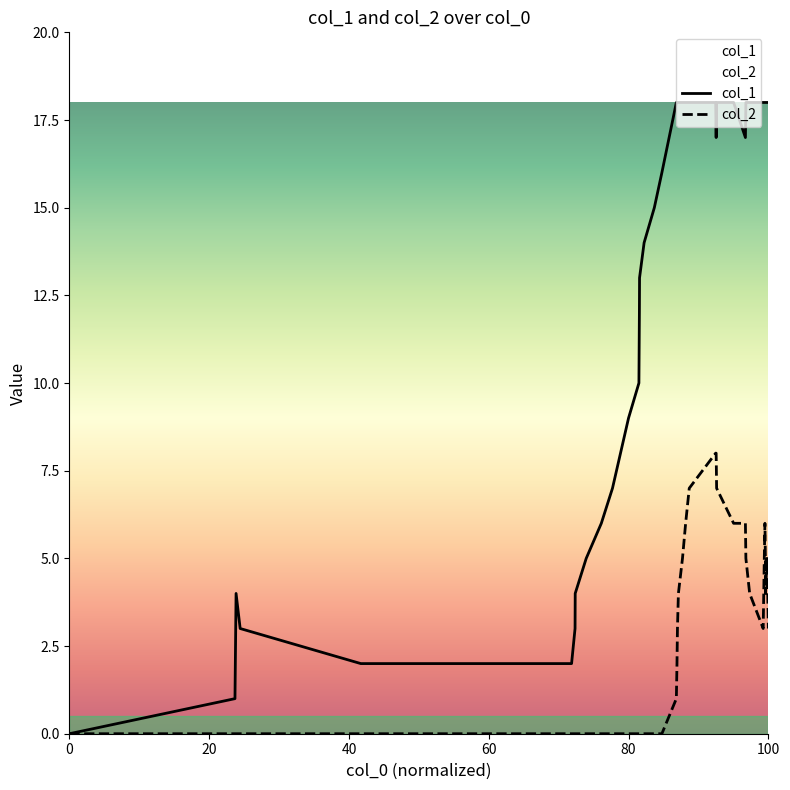

The col_2 series shows -4 at 0. True or false?

False